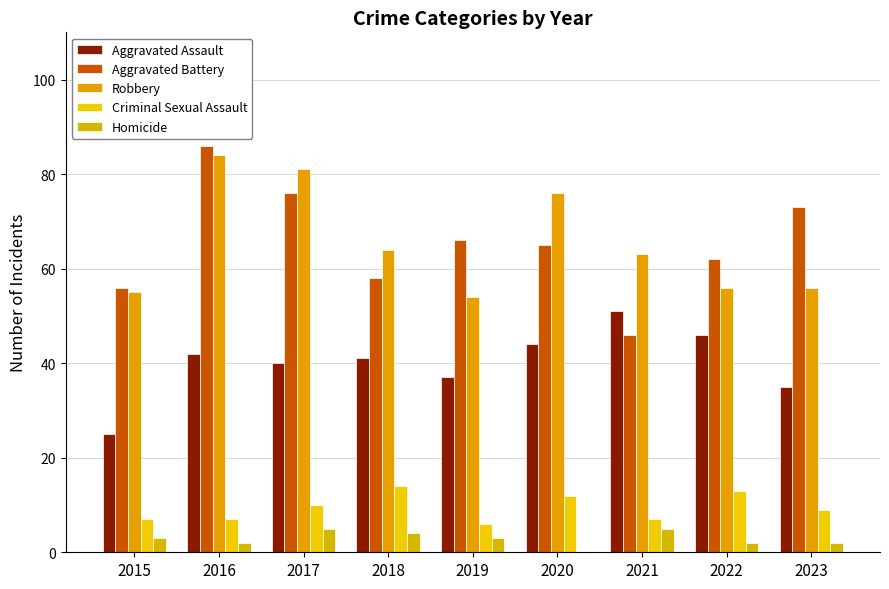

What are all the series names shown in the legend?

Aggravated Assault, Aggravated Battery, Robbery, Criminal Sexual Assault, Homicide